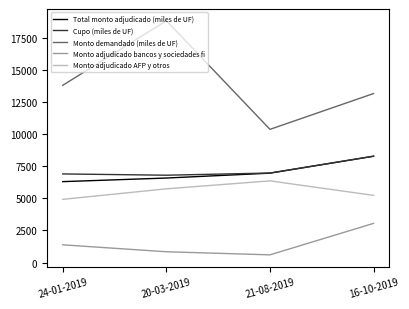

Is it true that Monto demandado (miles de UF) equals 10370 at 21-08-2019?

True